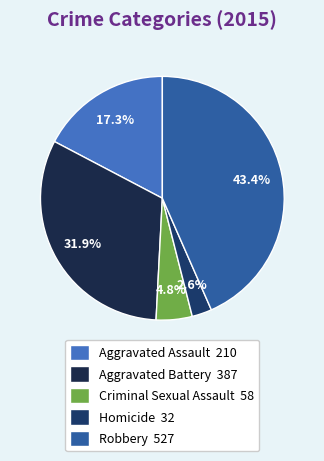

Approximately how many times larger is the value at Aggravated Assault compared to Criminal Sexual Assault?

3.6